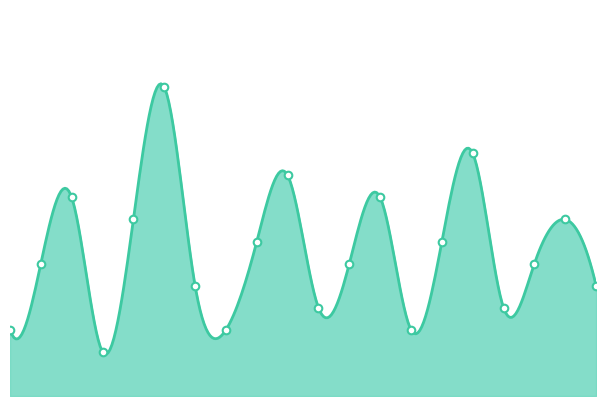

Between 6 and 10, which is larger?

10